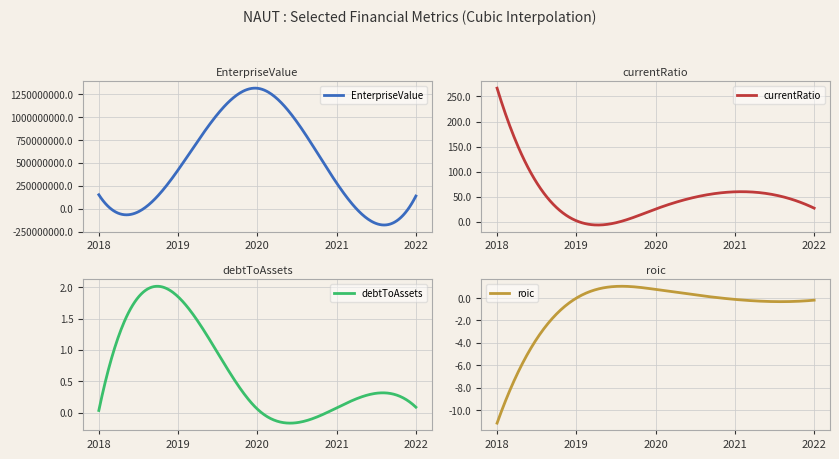

At how many categories does at least one series exceed 988695378?

1